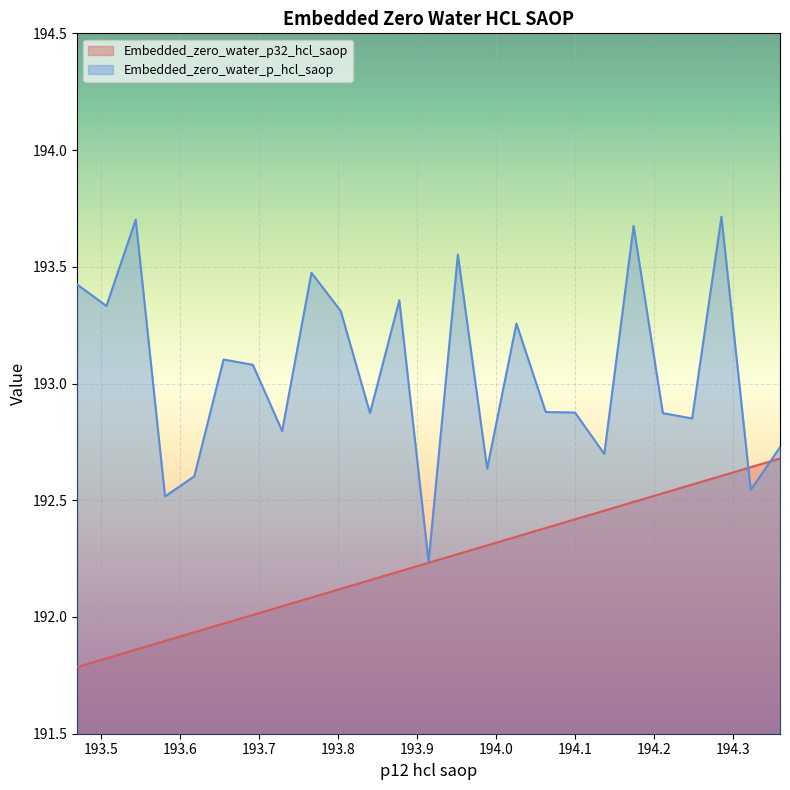

What are all the series names shown in the legend?

Embedded_zero_water_p32_hcl_saop, Embedded_zero_water_p_hcl_saop